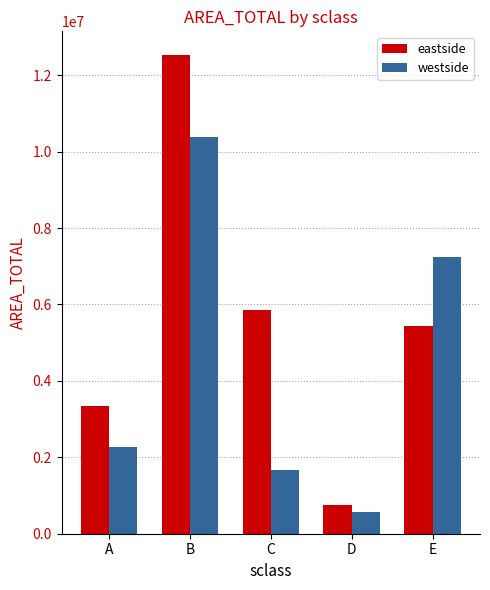

What is the sum of the westside values at D and B?

10945013.8